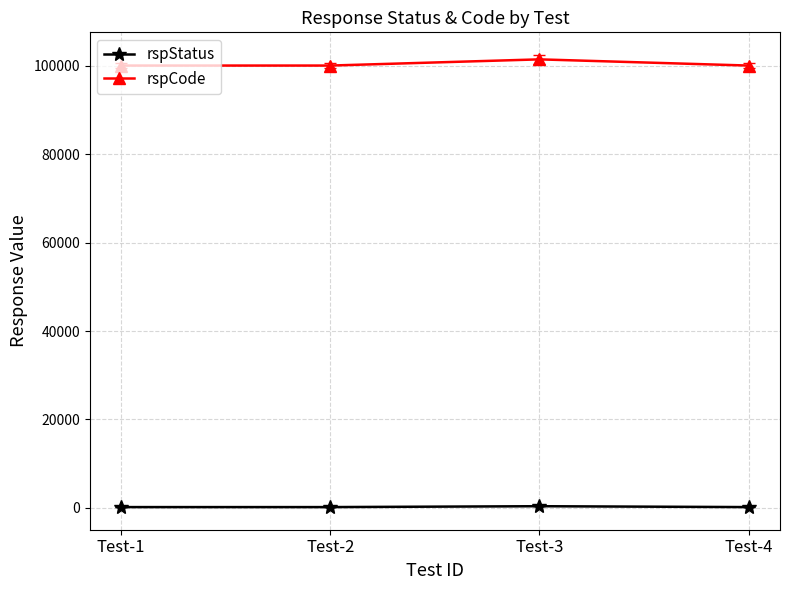

True or false: rspStatus and rspCode intersect in this chart.

False